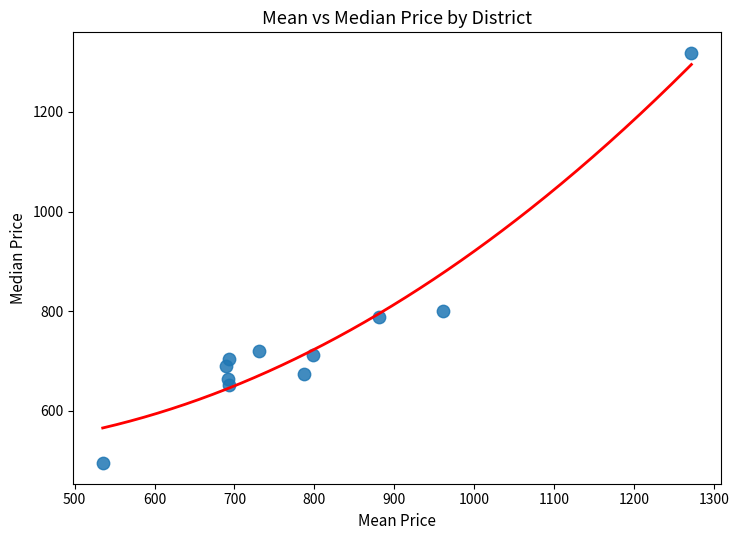

What is the average Y value?

746.8